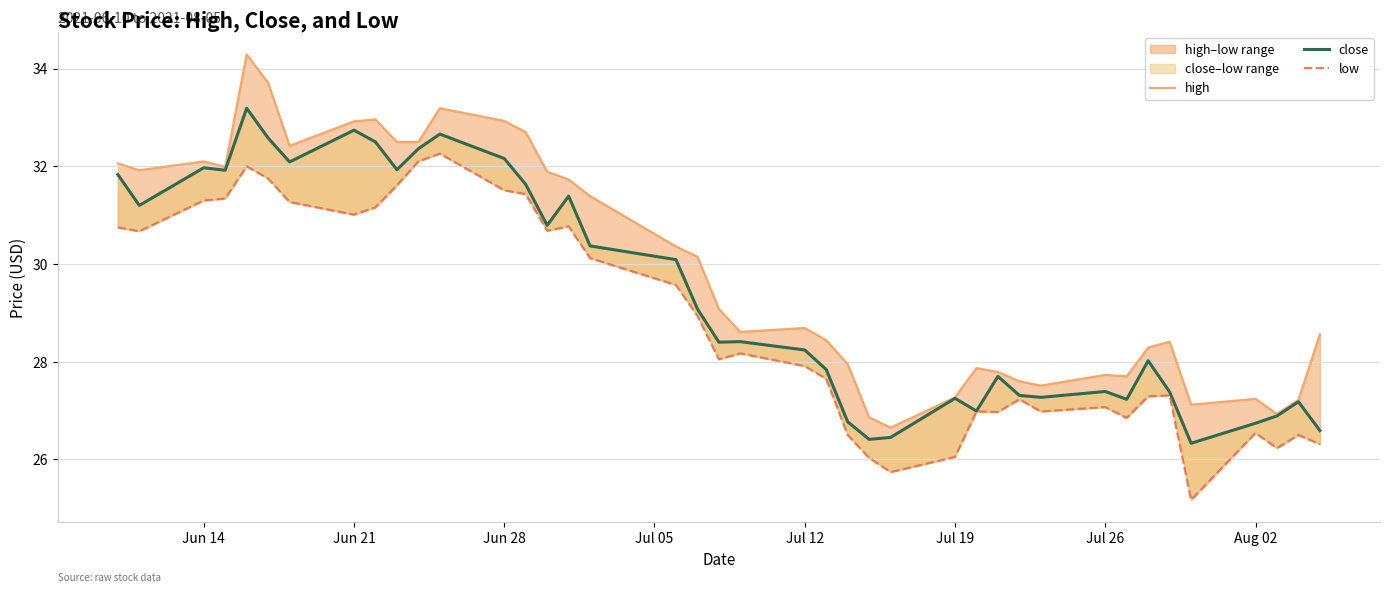

Reading left to right, transcribe all the data shown in this chart.

high: 32.1	31.9	32.1	32.0	34.3	33.7	32.4	32.9	33.0	32.5	32.5	33.2	32.9	32.7	31.9	31.7	31.4	30.4	30.1	29.1	28.6	28.7	28.4	27.9	26.9	26.6	27.3	27.9	27.8	27.6	27.5	27.7	27.7	28.3	28.4	27.1	27.2	26.9	27.2	28.6
close: 31.8	31.2	32.0	31.9	33.2	32.6	32.1	32.7	32.5	31.9	32.4	32.7	32.2	31.6	30.8	31.4	30.4	30.1	29.1	28.4	28.4	28.2	27.8	26.8	26.4	26.4	27.2	27.0	27.7	27.3	27.3	27.4	27.2	28.0	27.4	26.3	26.7	26.9	27.2	26.6
low: 30.8	30.7	31.3	31.3	32.0	31.8	31.3	31.0	31.2	31.6	32.1	32.3	31.5	31.4	30.7	30.8	30.1	29.6	28.9	28.1	28.2	27.9	27.6	26.5	26.0	25.7	26.1	27.0	27.0	27.2	27.0	27.1	26.9	27.3	27.3	25.2	26.5	26.2	26.5	26.3